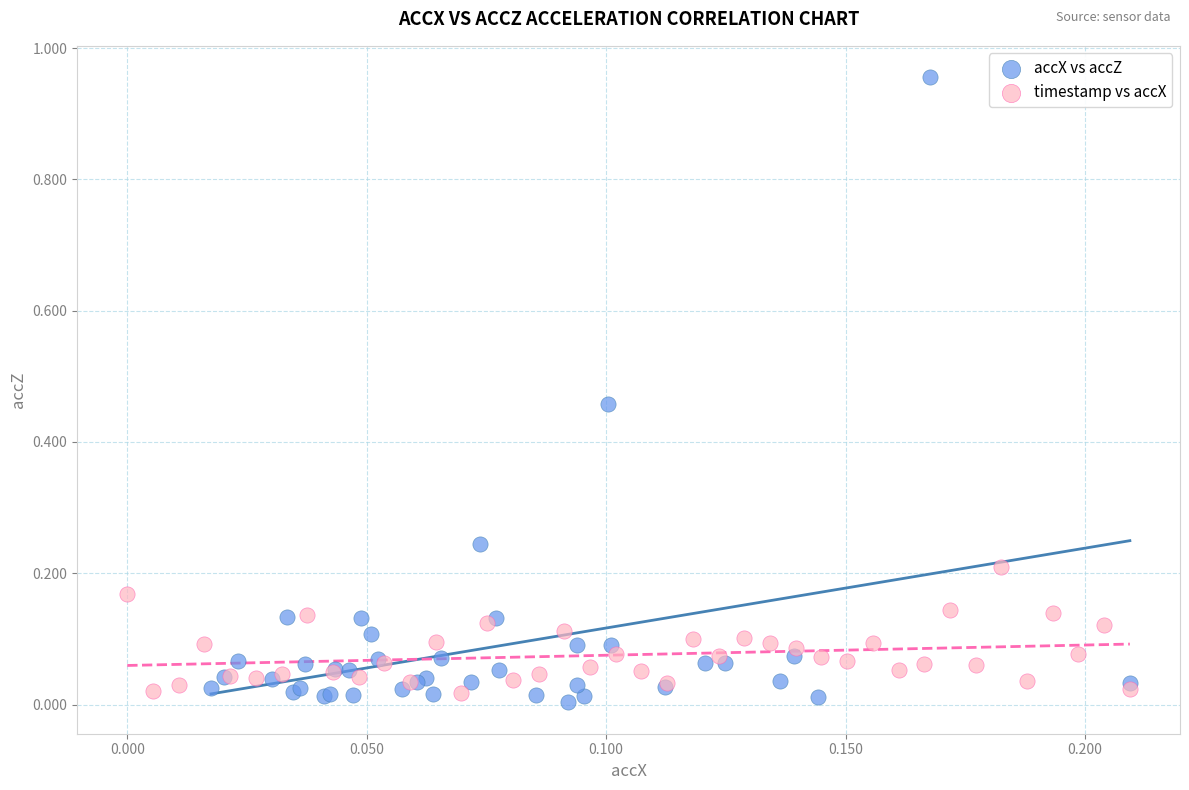

Which series reaches the maximum Y coordinate?

accX vs accZ